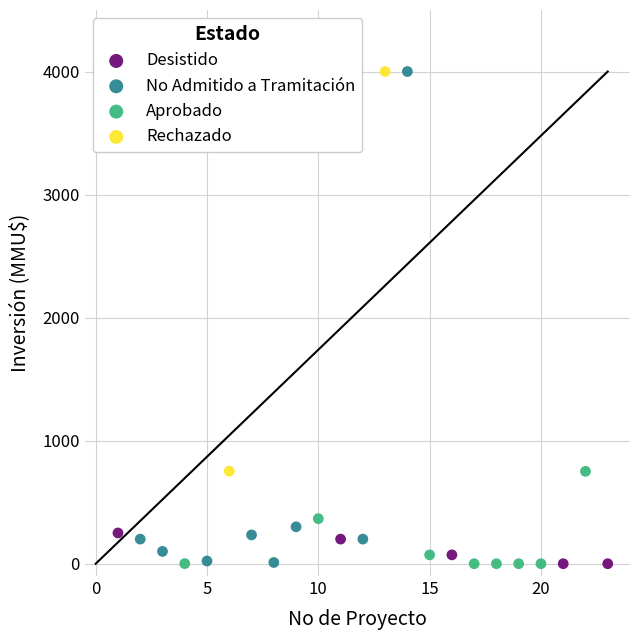

Which series has the largest Y range (max minus min)?

No Admitido a Tramitación